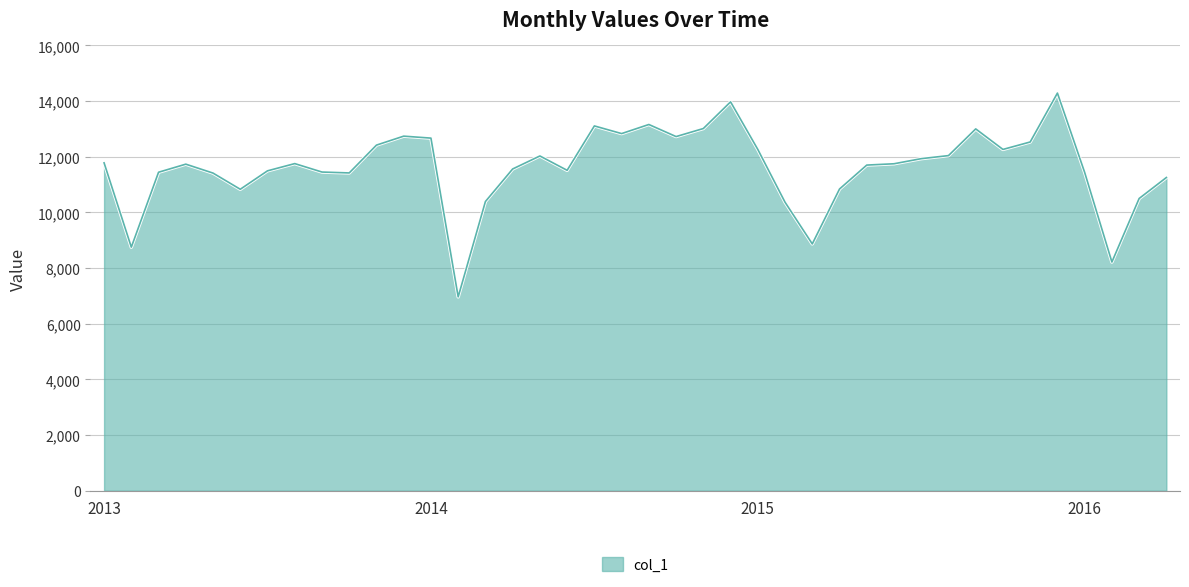

How many lines are shown in the chart?

1